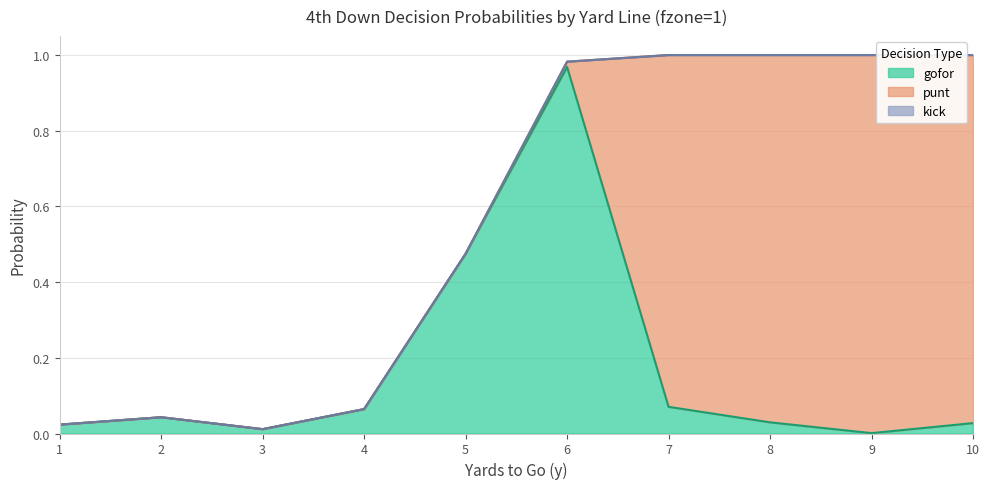

What is the value of the gofor point at the 4th from the left?

0.1